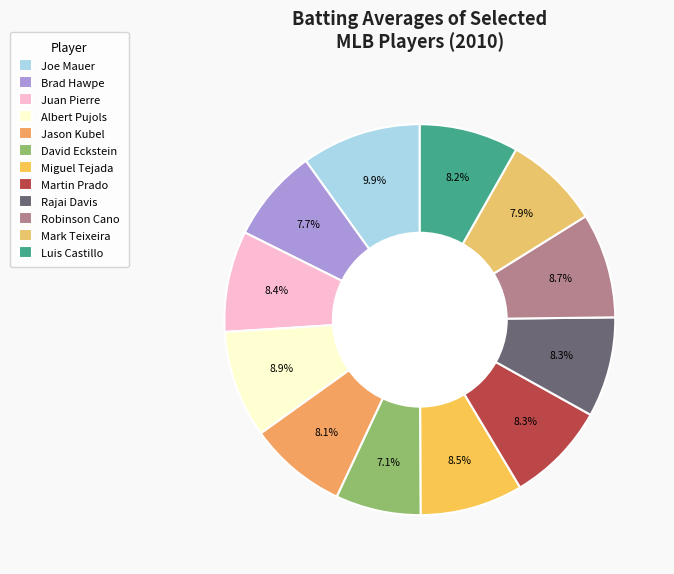

Is there any slice that represents more than half of the pie?

No